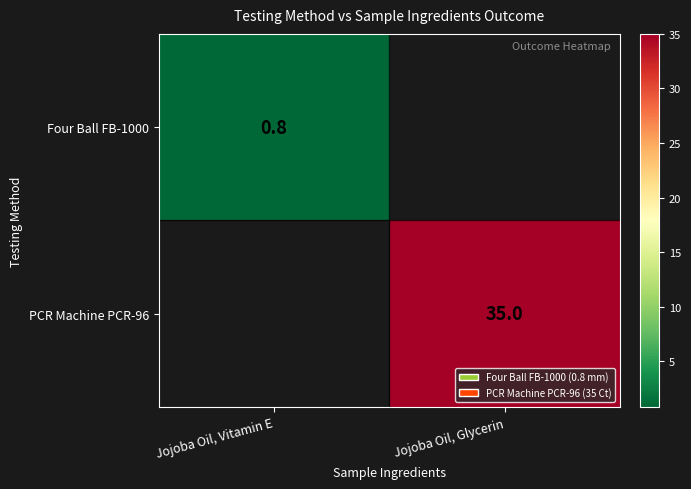

The PCR Machine PCR-96 series shows 35.0 at Jojoba Oil, Glycerin. True or false?

True